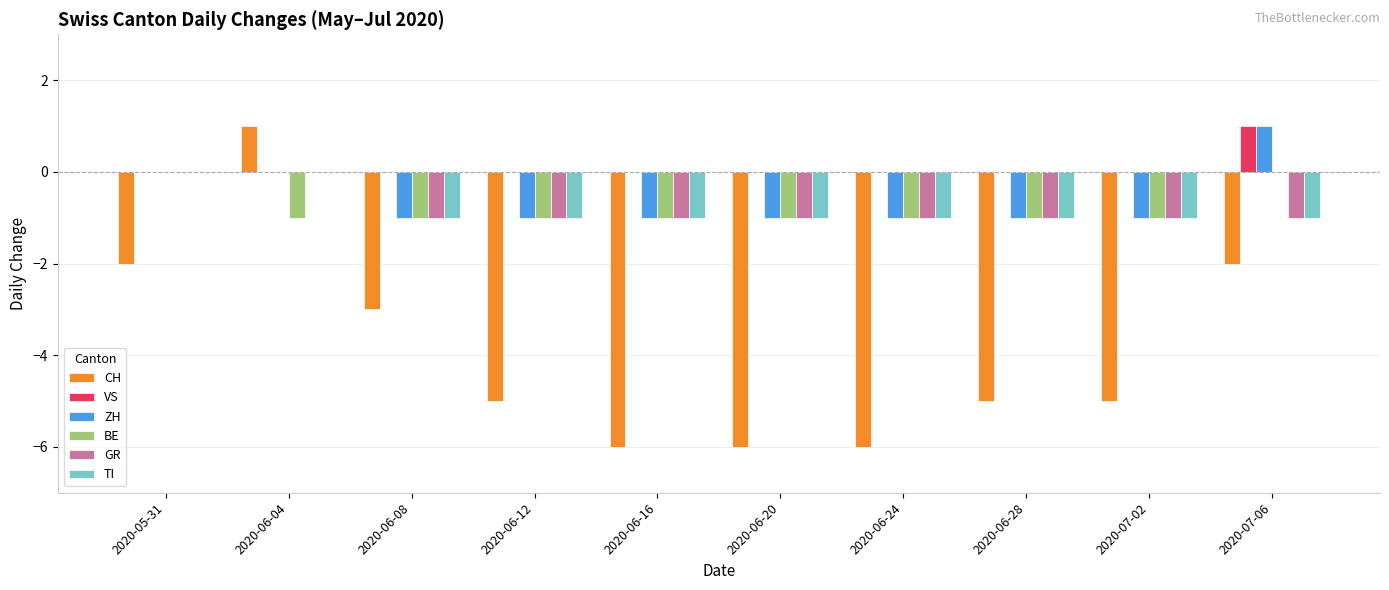

Reading right to left, transcribe all the data shown in this chart.

CH: 2020-07-06=-2	2020-07-02=-5	2020-06-28=-5	2020-06-24=-6	2020-06-20=-6	2020-06-16=-6	2020-06-12=-5	2020-06-08=-3	2020-06-04=1	2020-05-31=-2
VS: 2020-07-06=1	2020-07-02=0	2020-06-28=0	2020-06-24=0	2020-06-20=0	2020-06-16=0	2020-06-12=0	2020-06-08=0	2020-06-04=0	2020-05-31=0
ZH: 2020-07-06=1	2020-07-02=-1	2020-06-28=-1	2020-06-24=-1	2020-06-20=-1	2020-06-16=-1	2020-06-12=-1	2020-06-08=-1	2020-06-04=0	2020-05-31=0
BE: 2020-07-06=0	2020-07-02=-1	2020-06-28=-1	2020-06-24=-1	2020-06-20=-1	2020-06-16=-1	2020-06-12=-1	2020-06-08=-1	2020-06-04=-1	2020-05-31=0
GR: 2020-07-06=-1	2020-07-02=-1	2020-06-28=-1	2020-06-24=-1	2020-06-20=-1	2020-06-16=-1	2020-06-12=-1	2020-06-08=-1	2020-06-04=0	2020-05-31=0
TI: 2020-07-06=-1	2020-07-02=-1	2020-06-28=-1	2020-06-24=-1	2020-06-20=-1	2020-06-16=-1	2020-06-12=-1	2020-06-08=-1	2020-06-04=0	2020-05-31=0